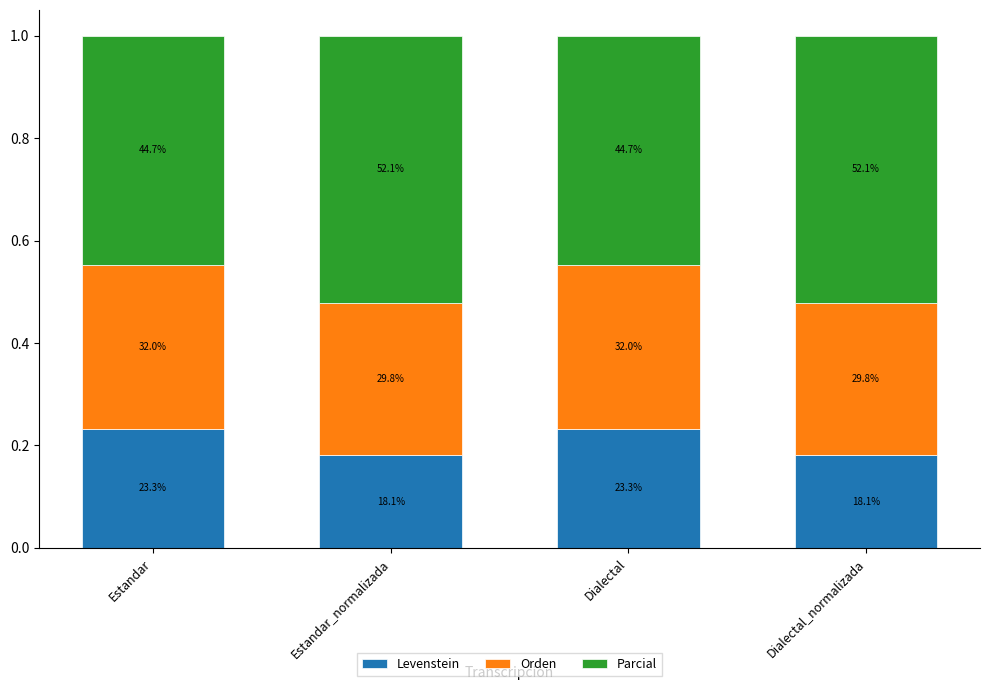

How many bars are there in total?

4